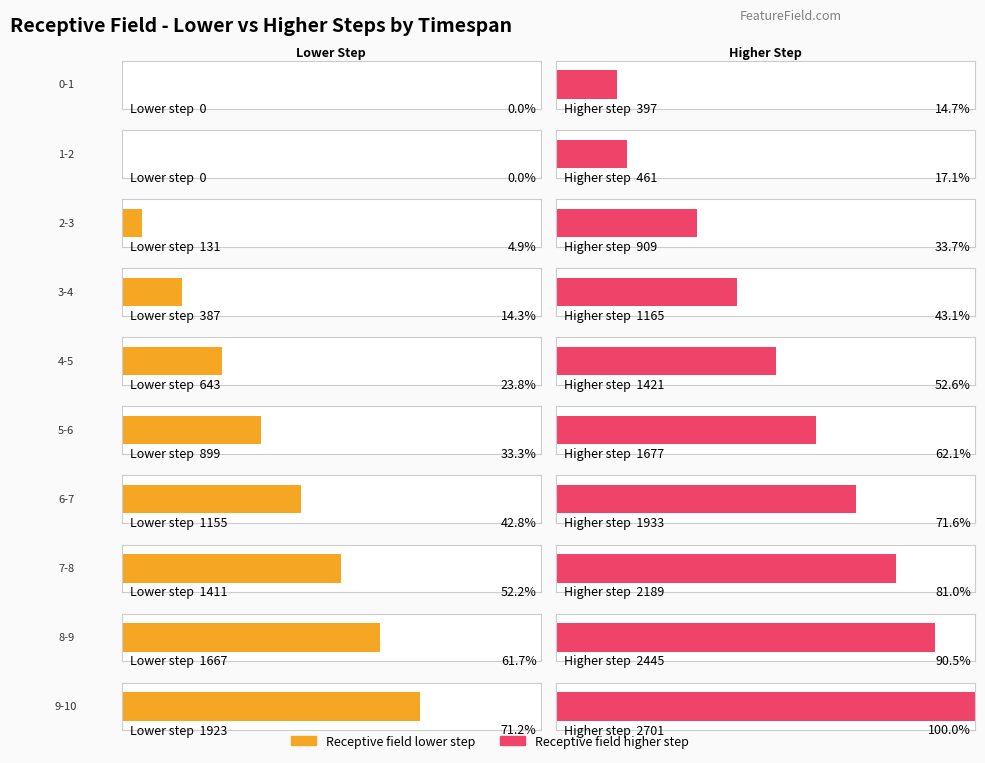

Between 3-4 and 5-6, which series saw the biggest shift?

Receptive field lower step